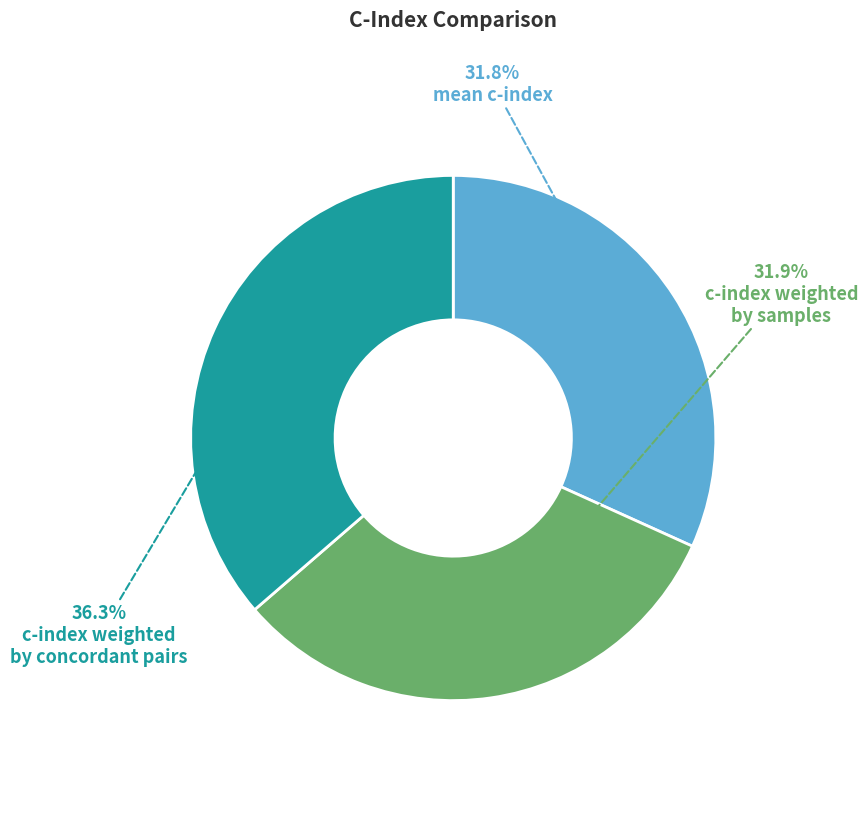

Is there any slice that represents more than half of the pie?

No